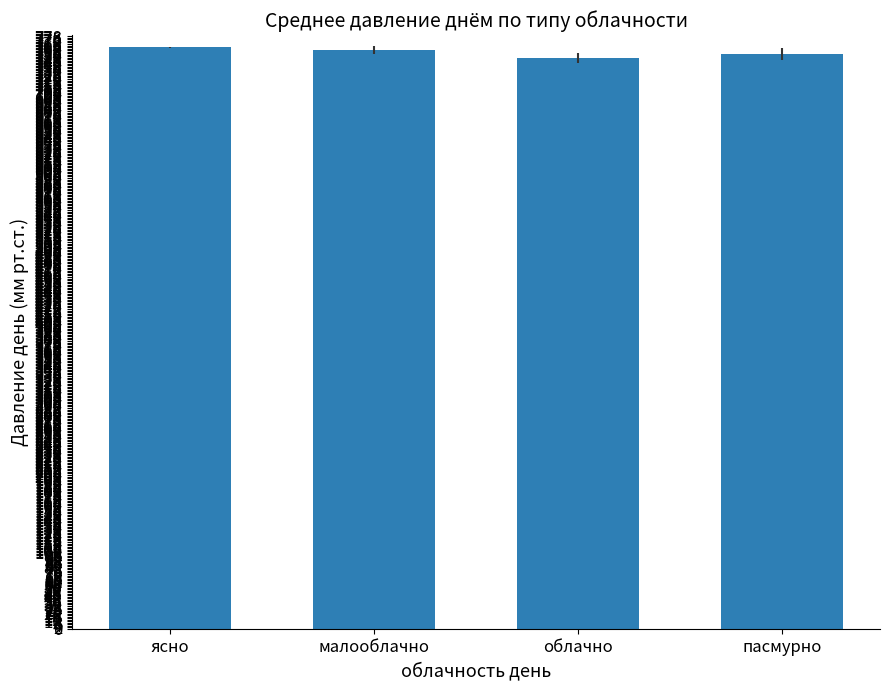

Are the bars horizontal?

No